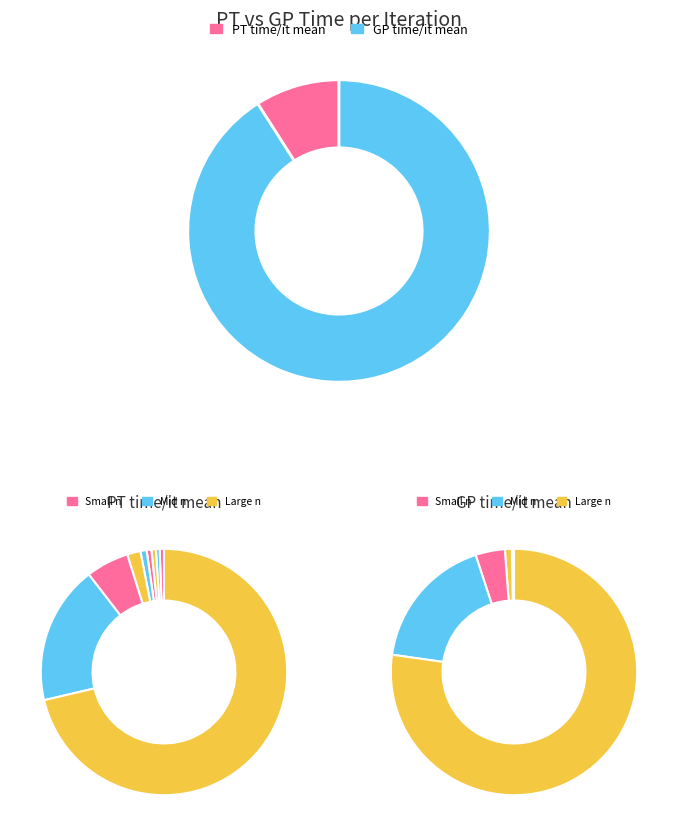

How many segments does this pie chart have?

9